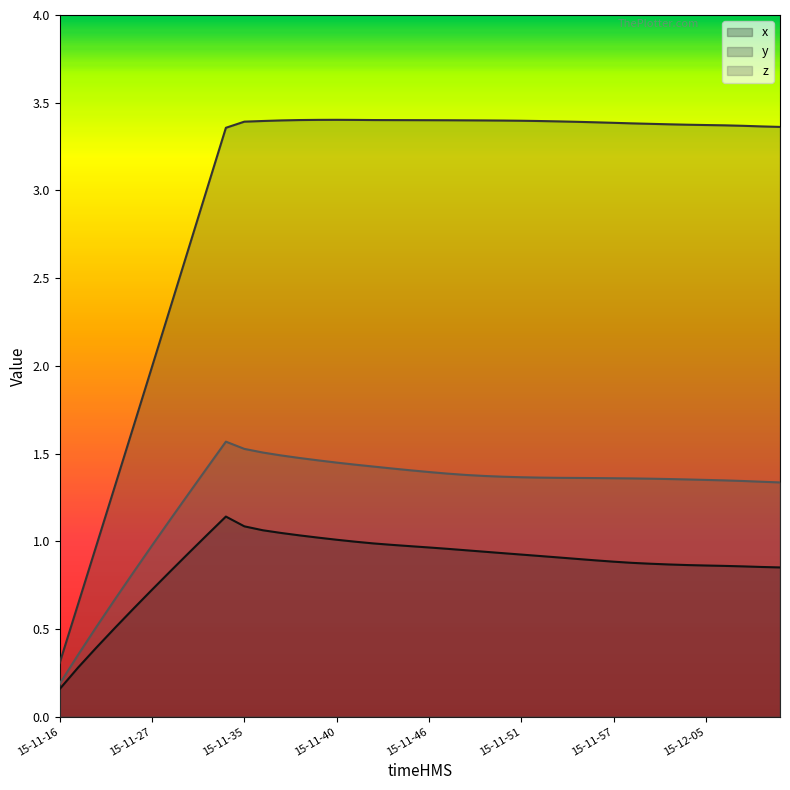

Which has a higher value, 15-11-42 or 15-12-08?

15-11-42